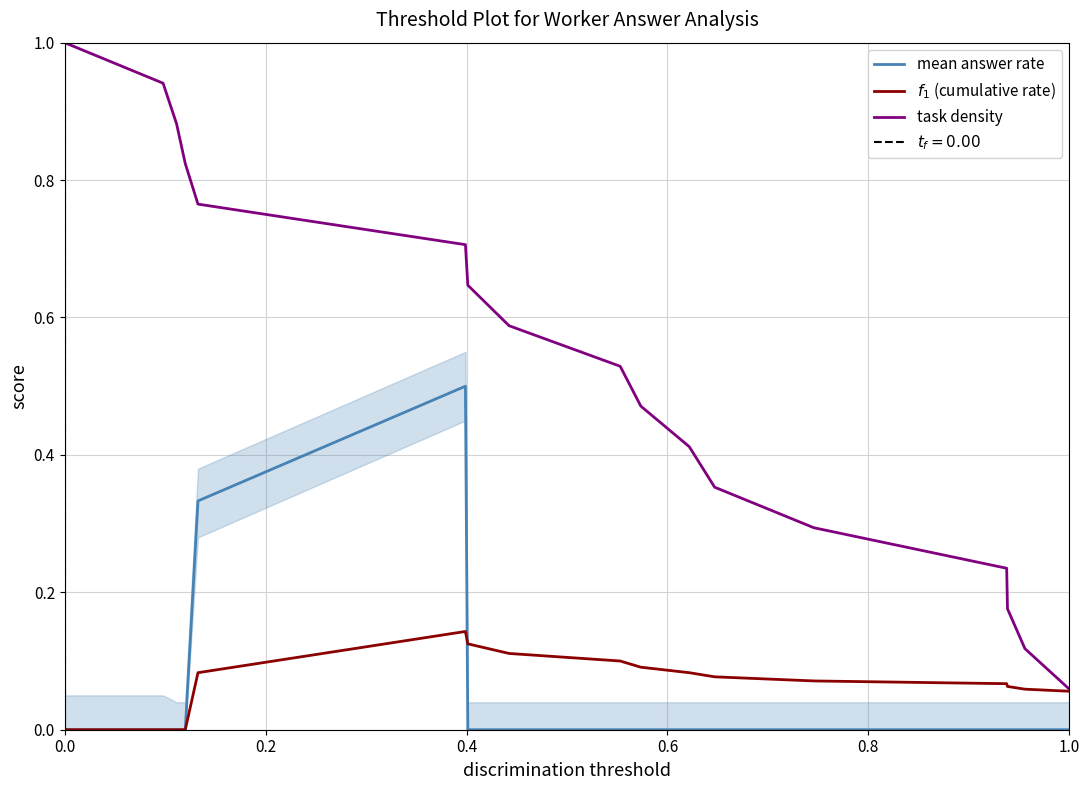

After their last crossing, which series has the higher values: mean answer rate or $f_1$ (cumulative rate)?

$f_1$ (cumulative rate)